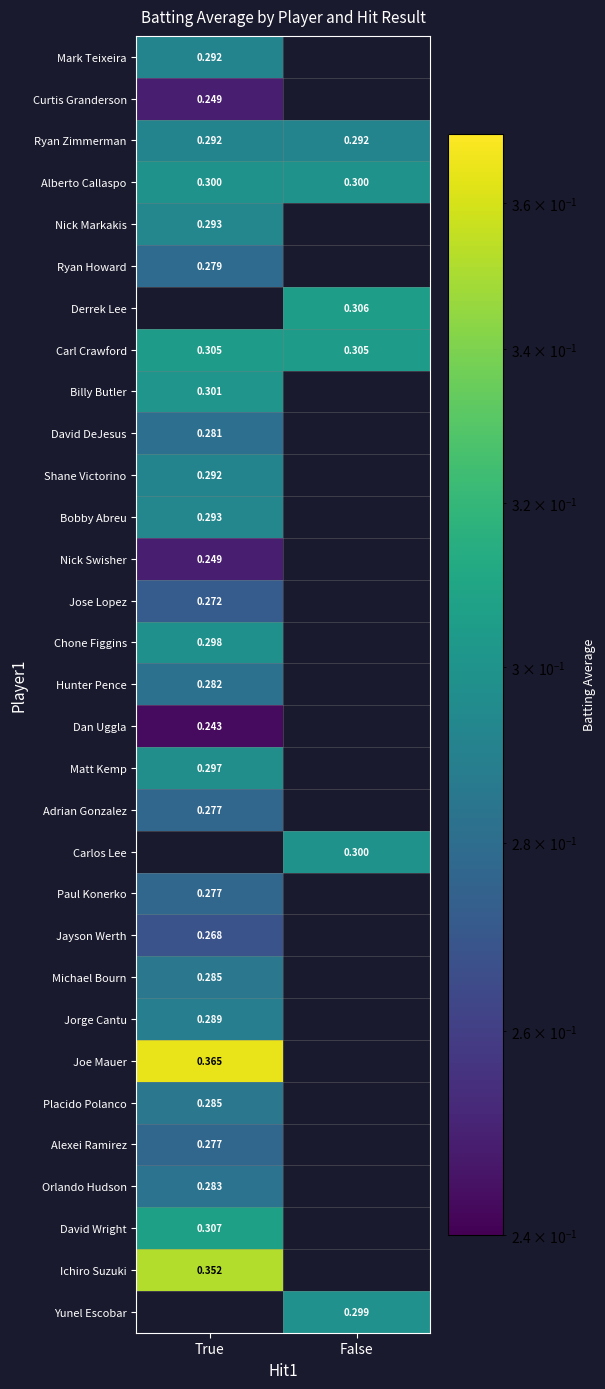

Between False and True, which is larger?

True